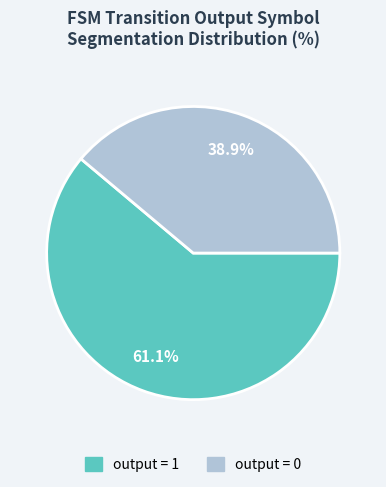

Is output = 0 the majority of the pie?

No